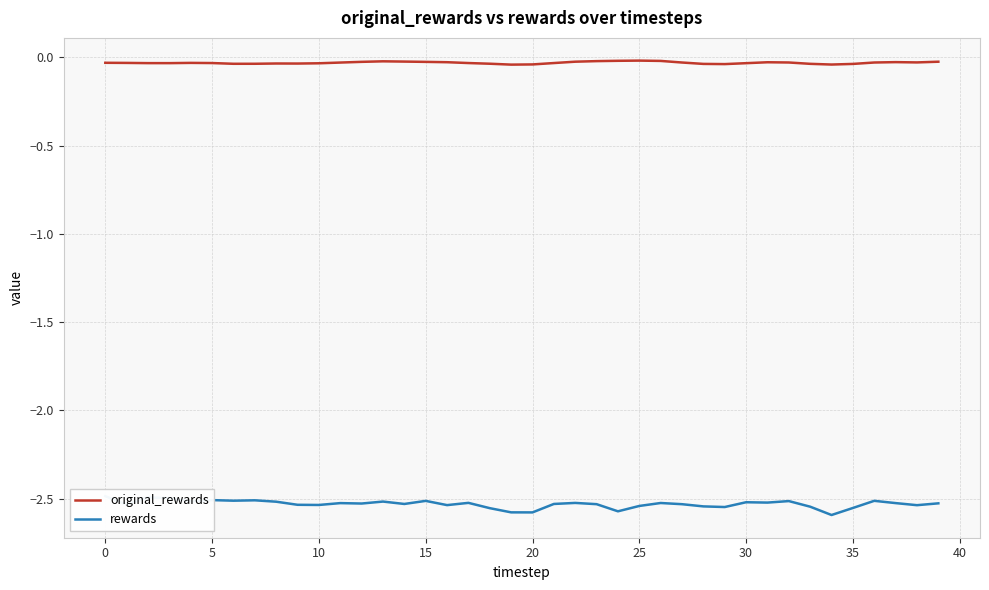

Is it true that original_rewards equals -0.0 at 15?

True